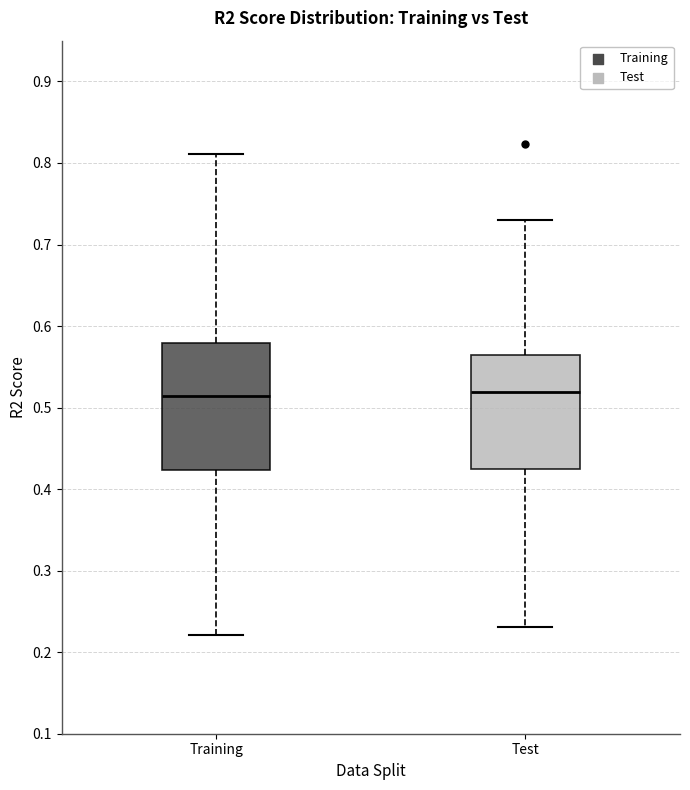

Reading left to right, read every box against the y-axis: the position of its median line, the range the box covers, and the ends of its whiskers. The values are not printed on the chart, so give them approximately, as read against the axis.

Training: median 0.51, box 0.42 to 0.58, whiskers 0.22 to 0.81
Test: median 0.52, box 0.42 to 0.56, whiskers 0.23 to 0.73